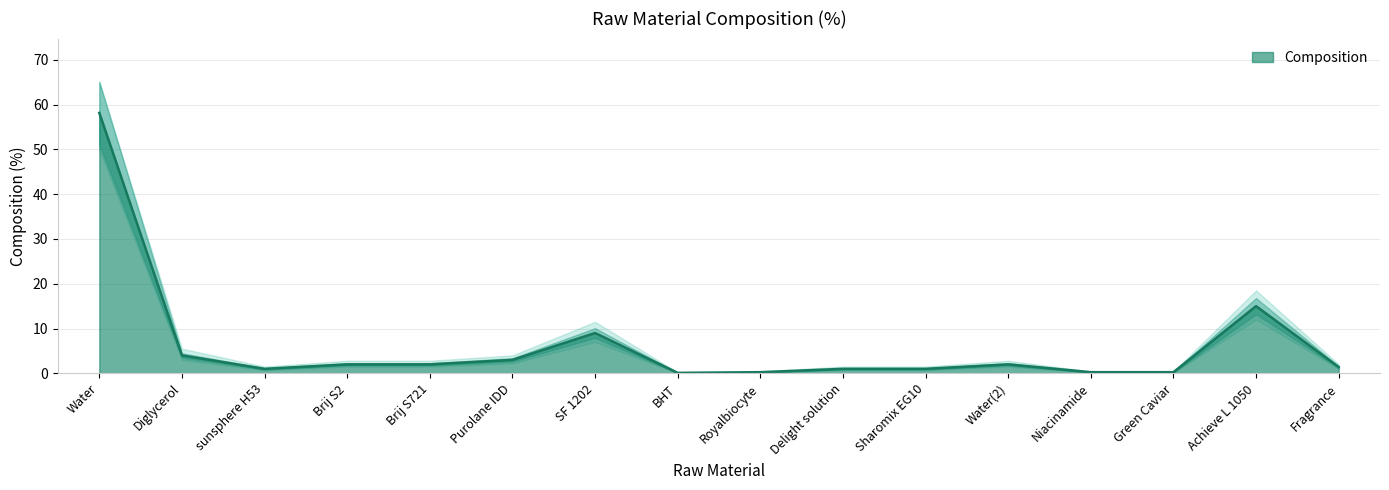

Reading left to right, extract all data points from this chart.

Water=58.1	Diglycerol=4.0	sunsphere H53=1.0	Brij S2=2.0	Brij S721=2.0	Purolane IDD=3.0	SF 1202=9.0	BHT=0.1	Royalbiocyte=0.2	Delight solution=1.0	Sharomix EG10=1.0	Water(2)=2.0	Niacinamide=0.2	Green Caviar=0.2	Achieve L 1050=15.0	Fragrance=1.4